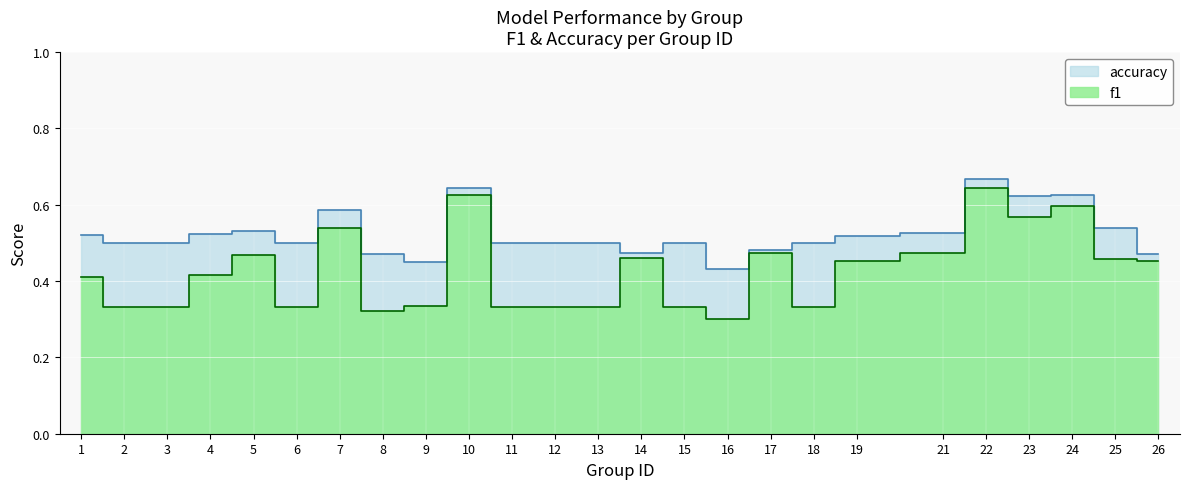

True or false: accuracy and f1 intersect in this chart.

False